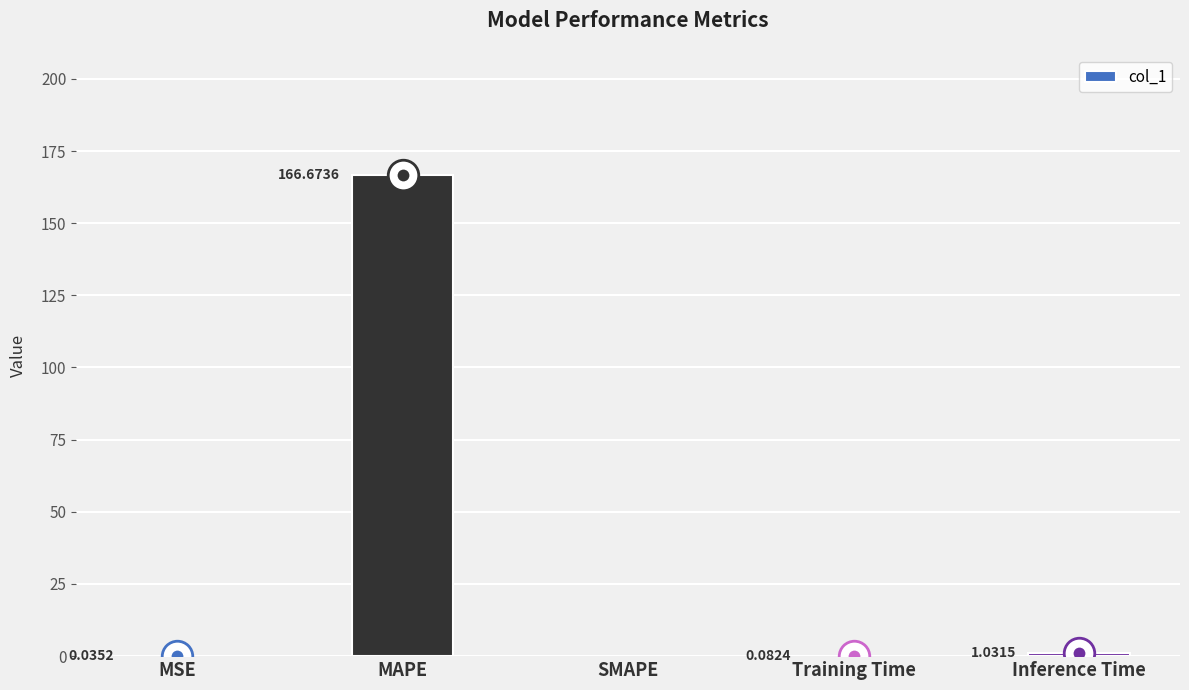

Are the bars horizontal?

No